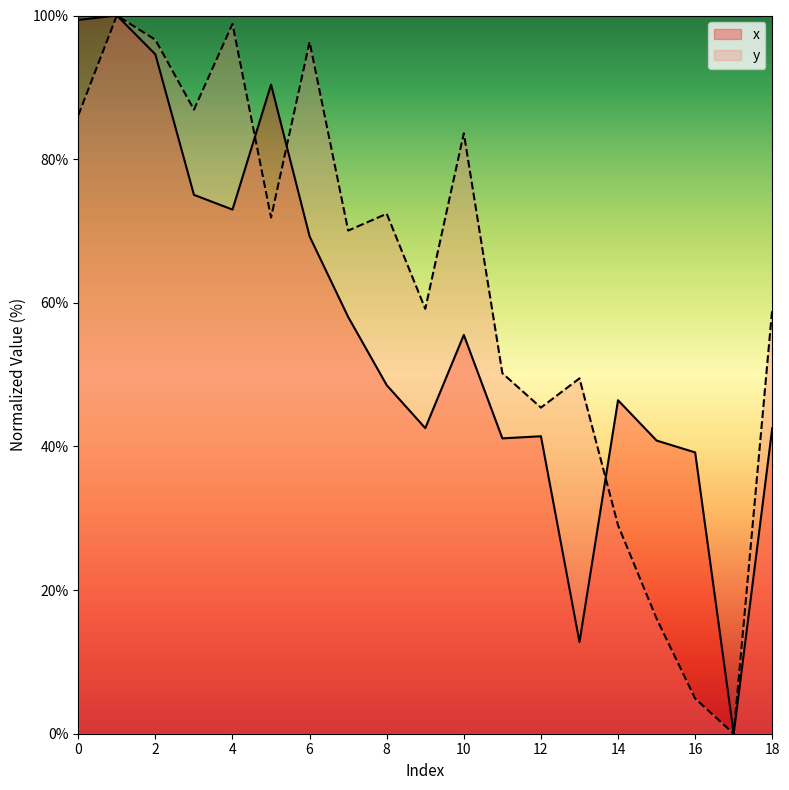

True or false: y has a value of 96.3 at 6.

True